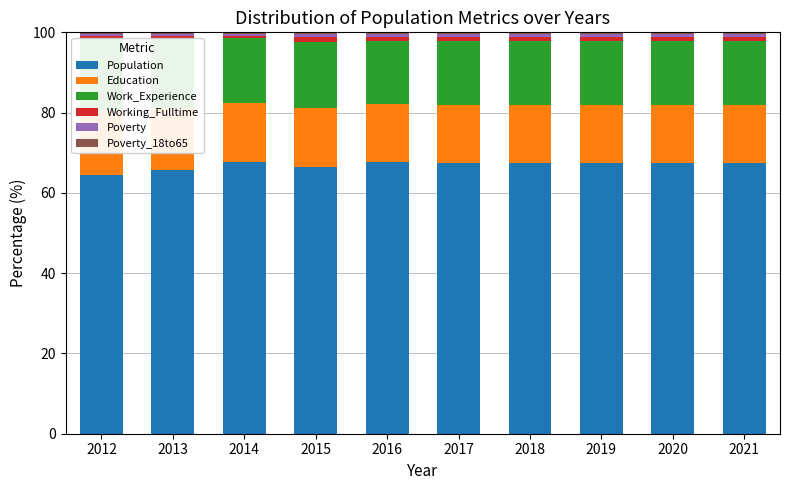

Which series has the widest spread of values?

Population